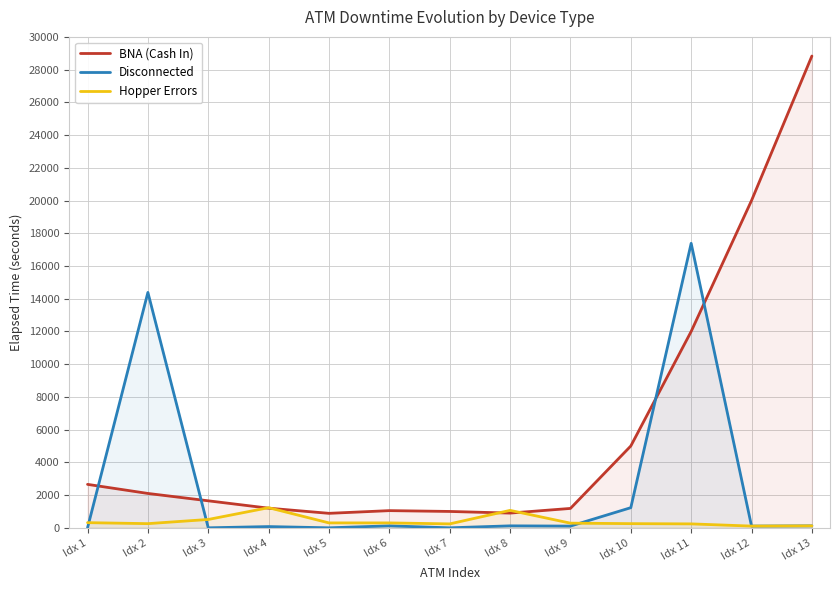

At which category does BNA (Cash In) reach its first local peak?

Idx 6